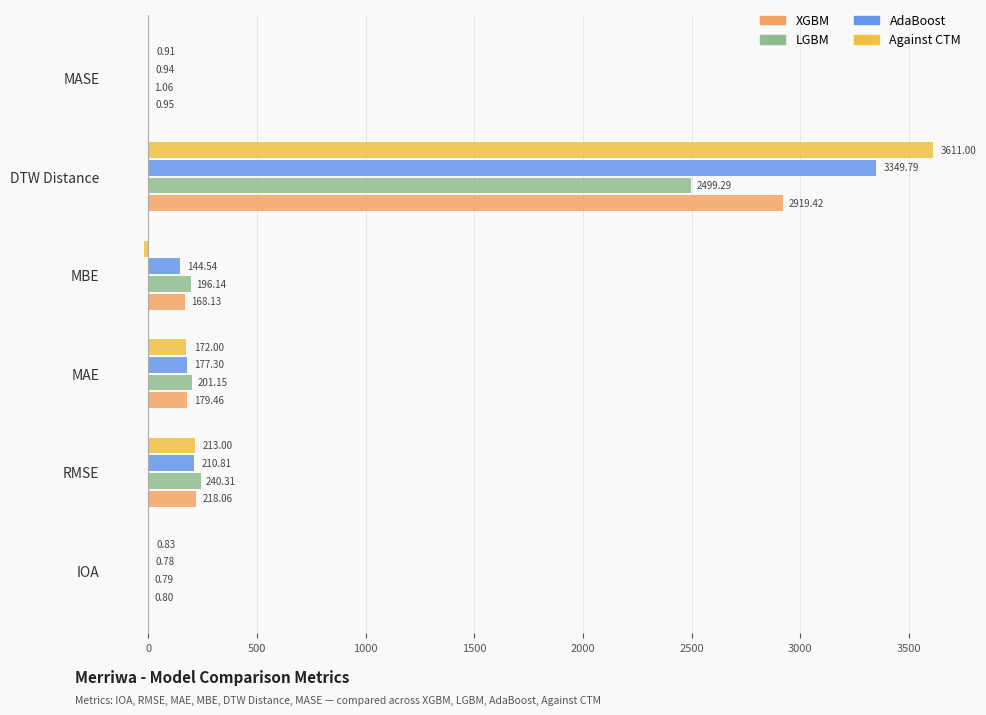

At which label is Against CTM closest to 1794?

RMSE